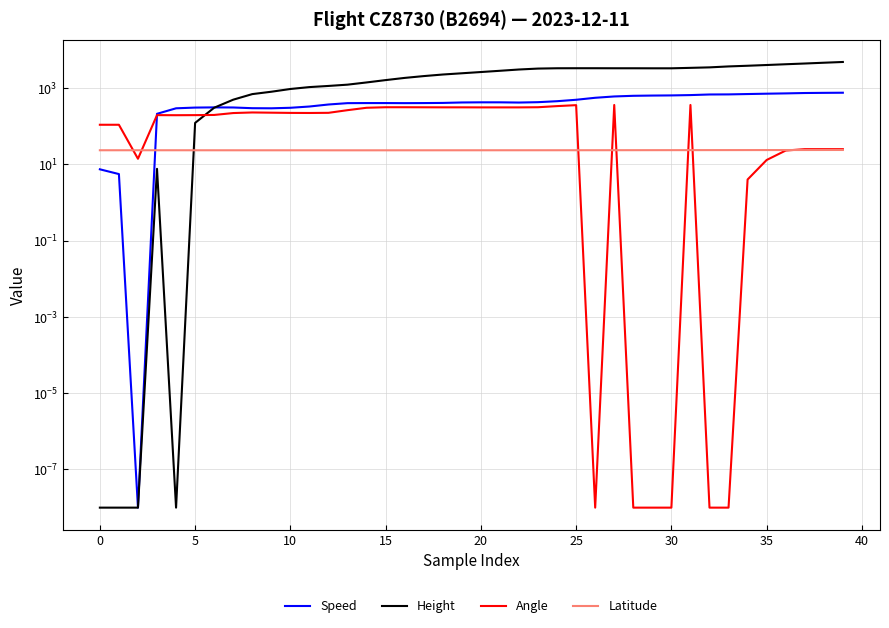

Which has a higher value, 25 or 34?

34